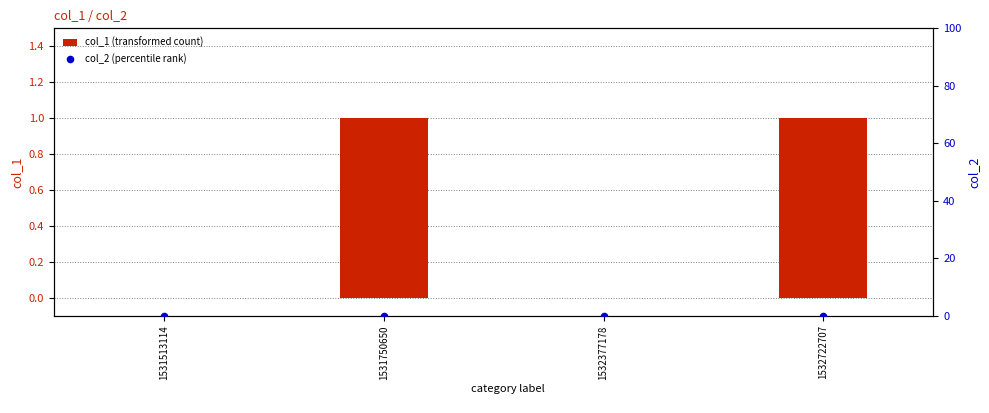

Which series contains the highest Y value?

col_1 (transformed count)